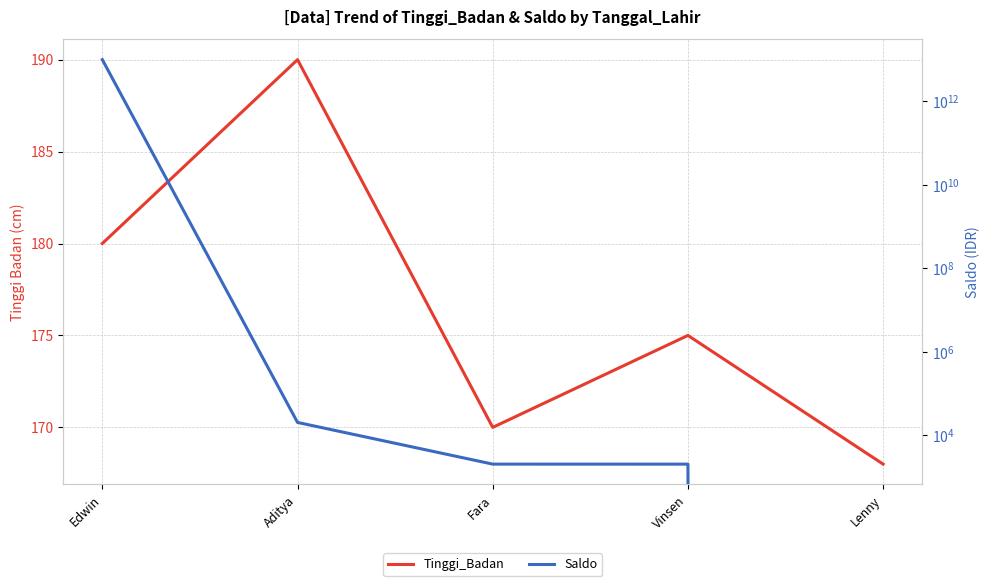

How many lines are shown in the chart?

2